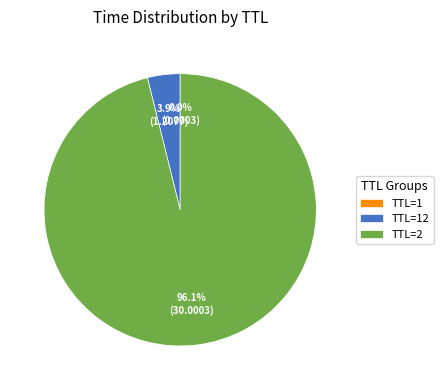

What is the majority slice?

TTL=2